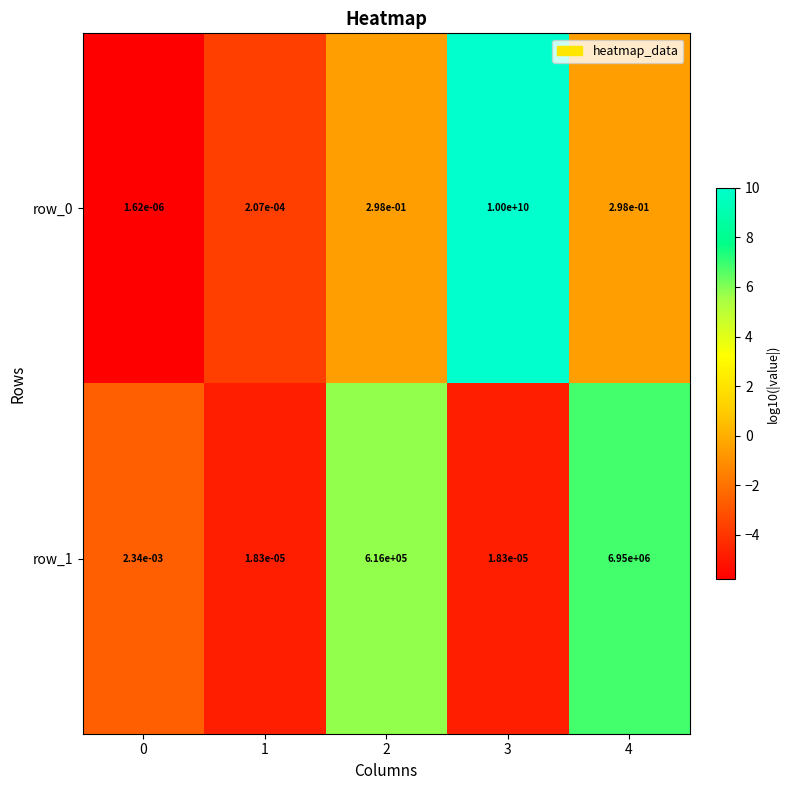

What is the total value across all series at 2?

616000.3